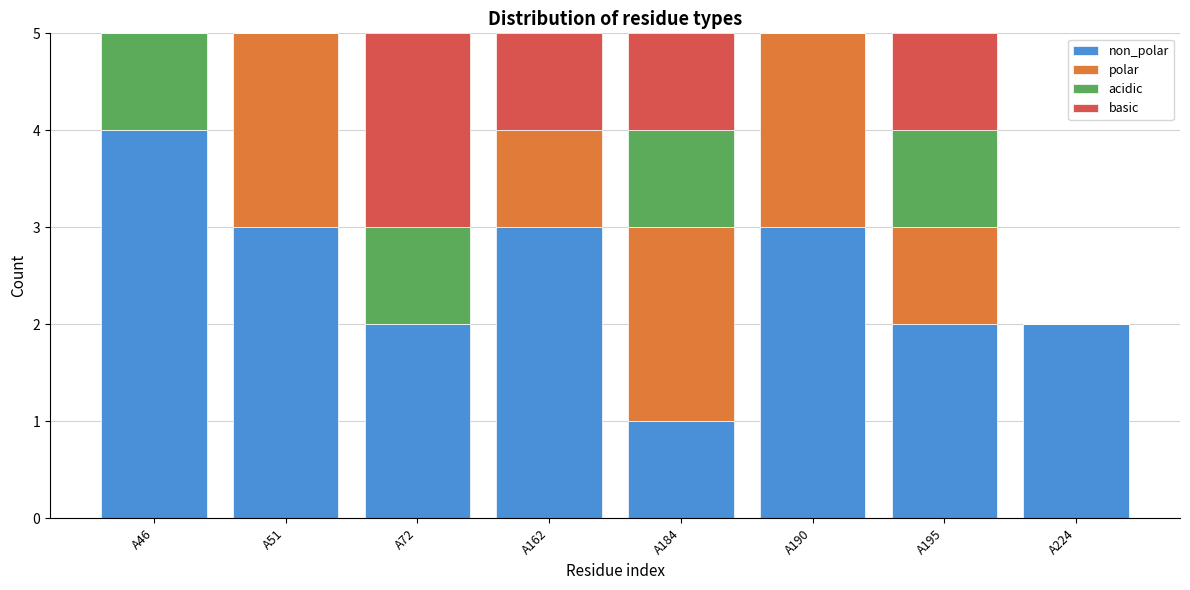

What is the total value across all series at A72?

5